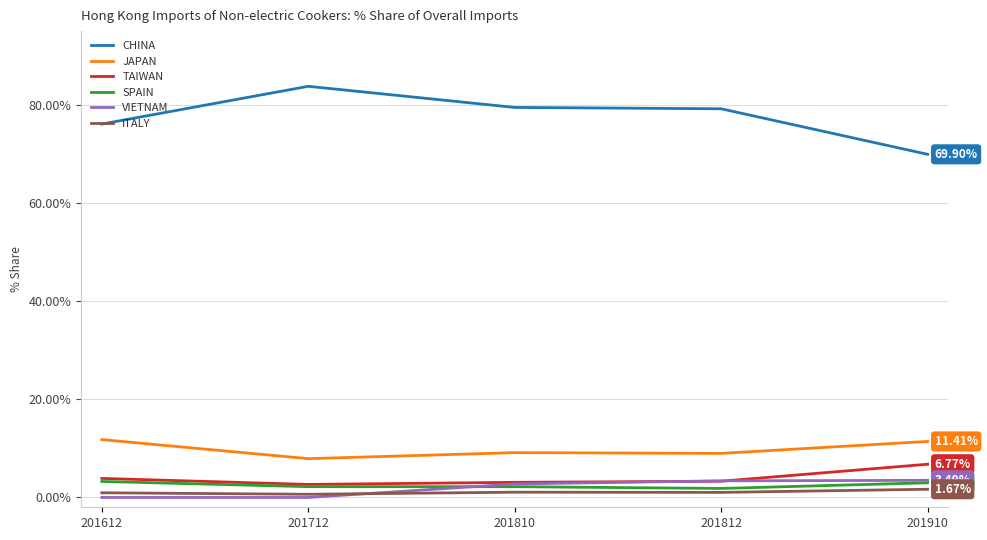

Does the chart display data point markers on the line(s)?

Yes